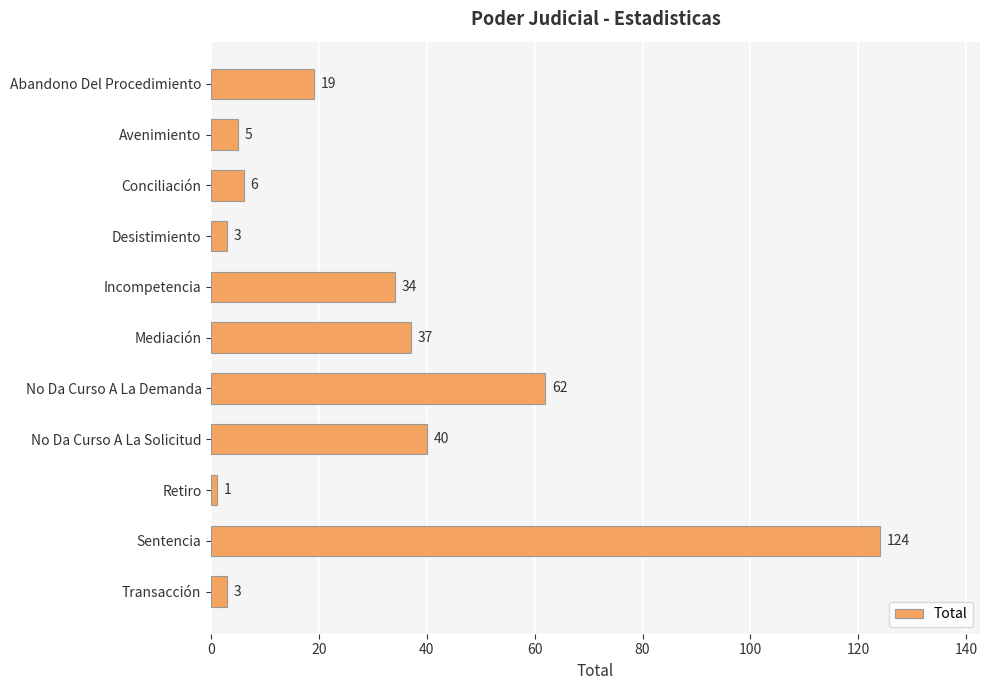

Reading bottom to top, transcribe all the data shown in this chart.

Transacción=3	Sentencia=124	Retiro=1	No Da Curso A La Solicitud=40	No Da Curso A La Demanda=62	Mediación=37	Incompetencia=34	Desistimiento=3	Conciliación=6	Avenimiento=5	Abandono Del Procedimiento=19